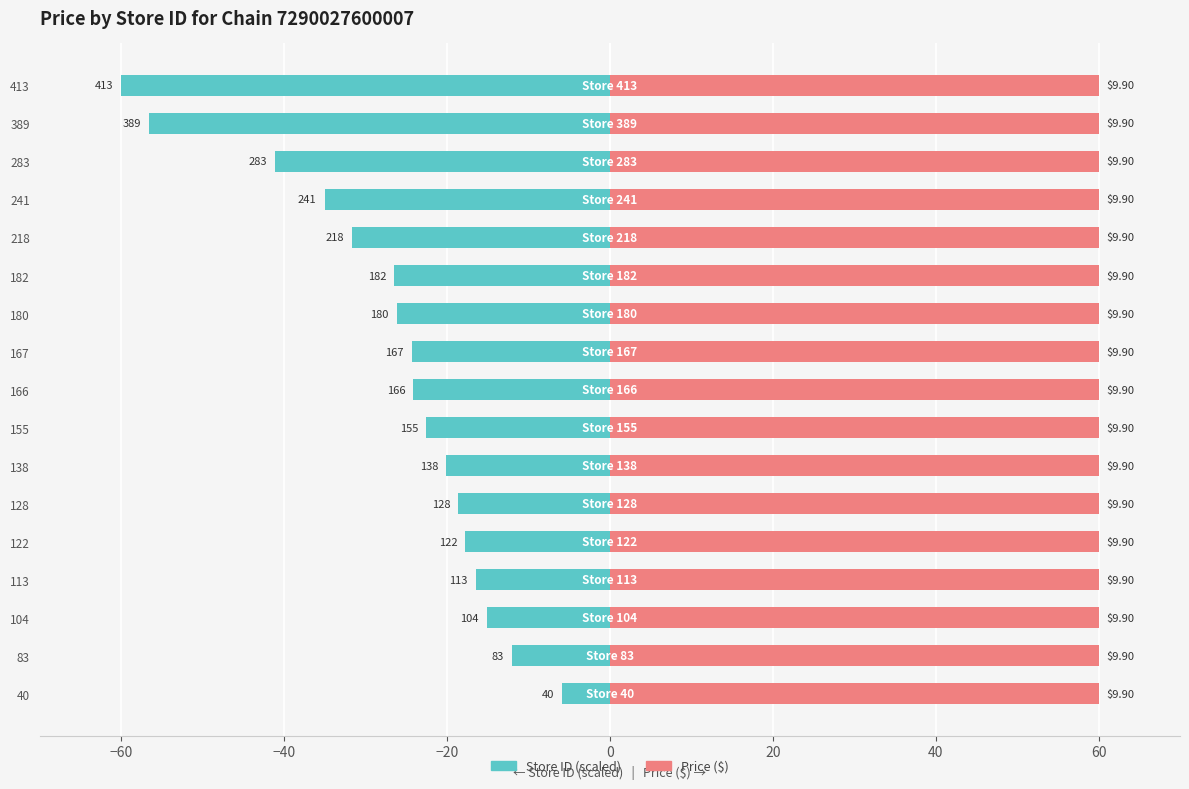

Is it true that Store ID (scaled) equals -27.0 at 122?

False